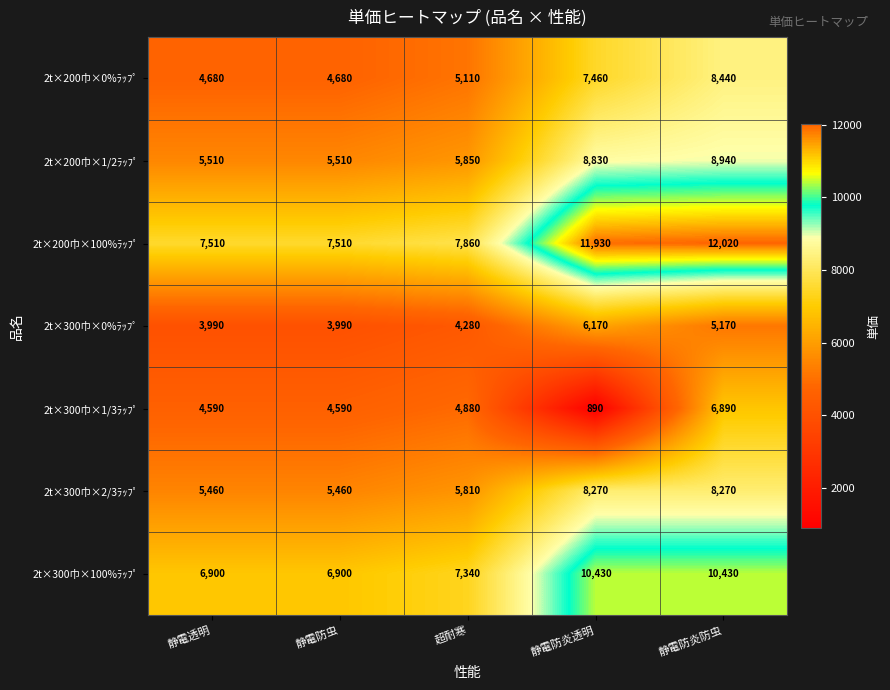

Is it true that 2t×200巾×1/2ﾗｯﾌﾟ equals 5850 at 超耐寒?

True